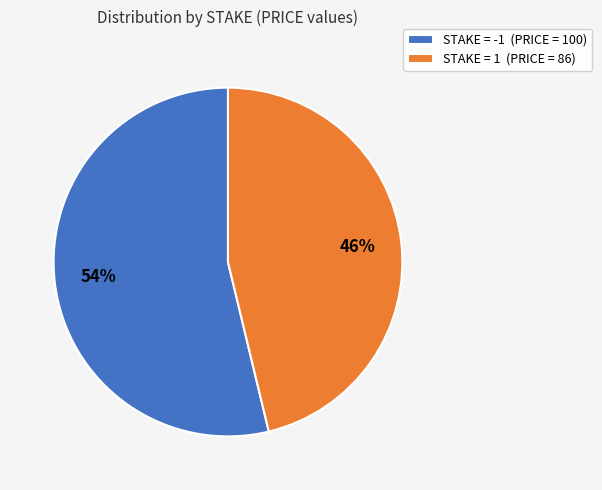

How many slices are in this pie chart?

2